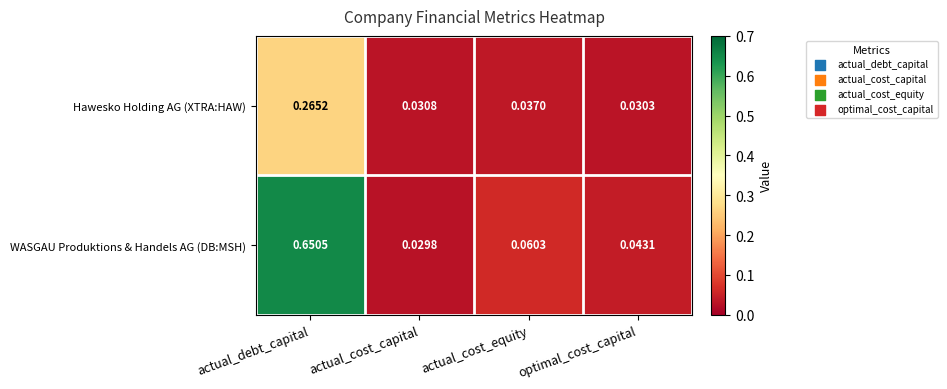

Is the value of Hawesko Holding AG (XTRA:HAW) at optimal_cost_capital greater than the value of WASGAU Produktions & Handels AG (DB:MSH) at actual_debt_capital?

No